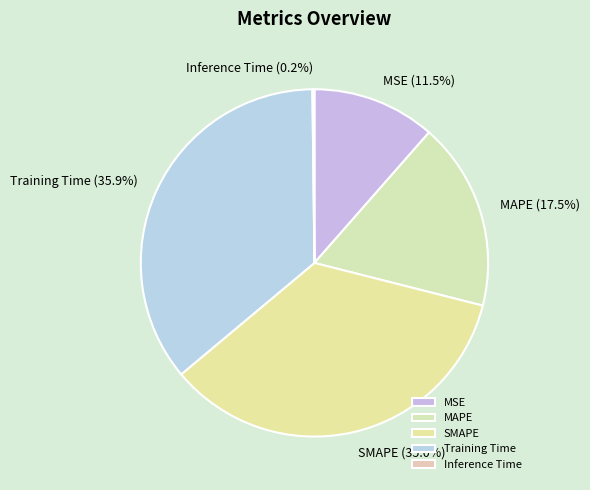

To the nearest percent, what percentage of the pie is SMAPE?

35%